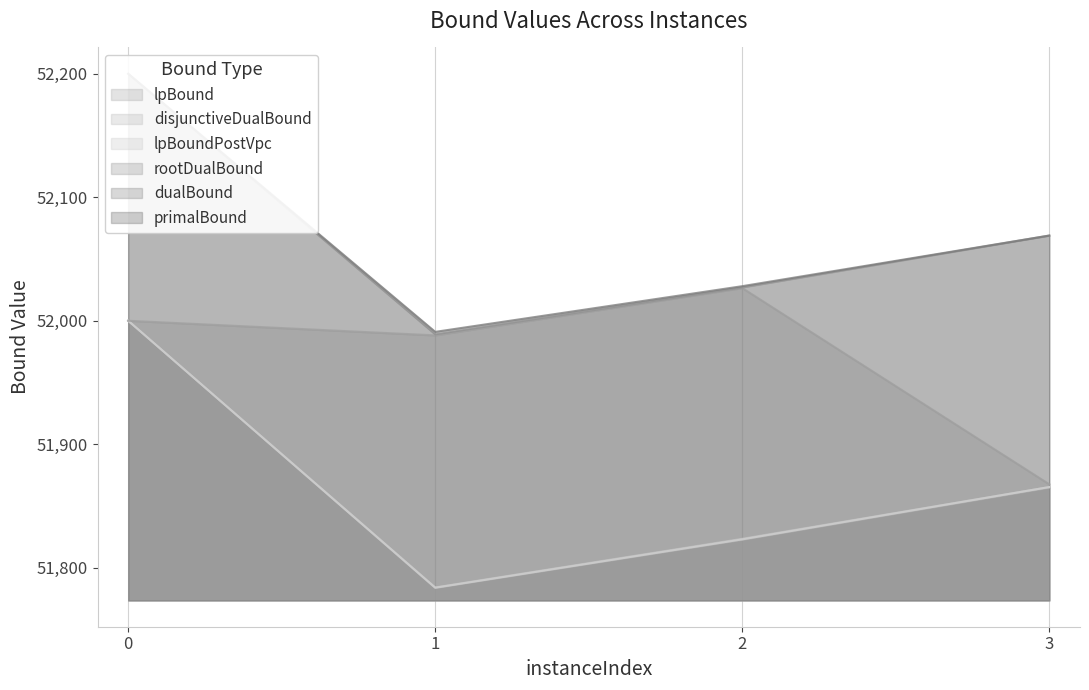

The value of primalBound at 3 is 88216.3. True or false?

False